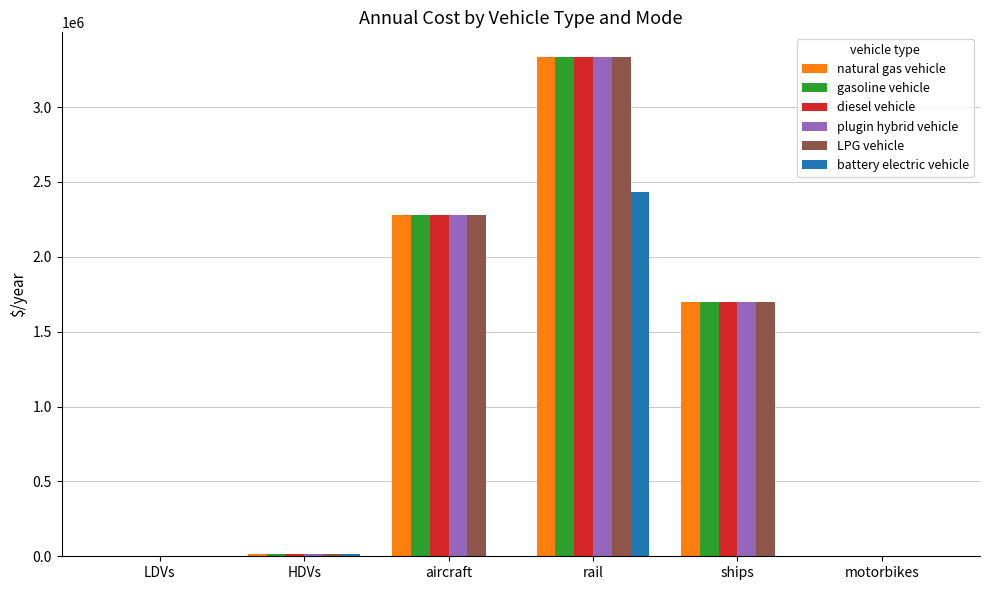

Between aircraft and rail, which series saw the biggest shift?

battery electric vehicle